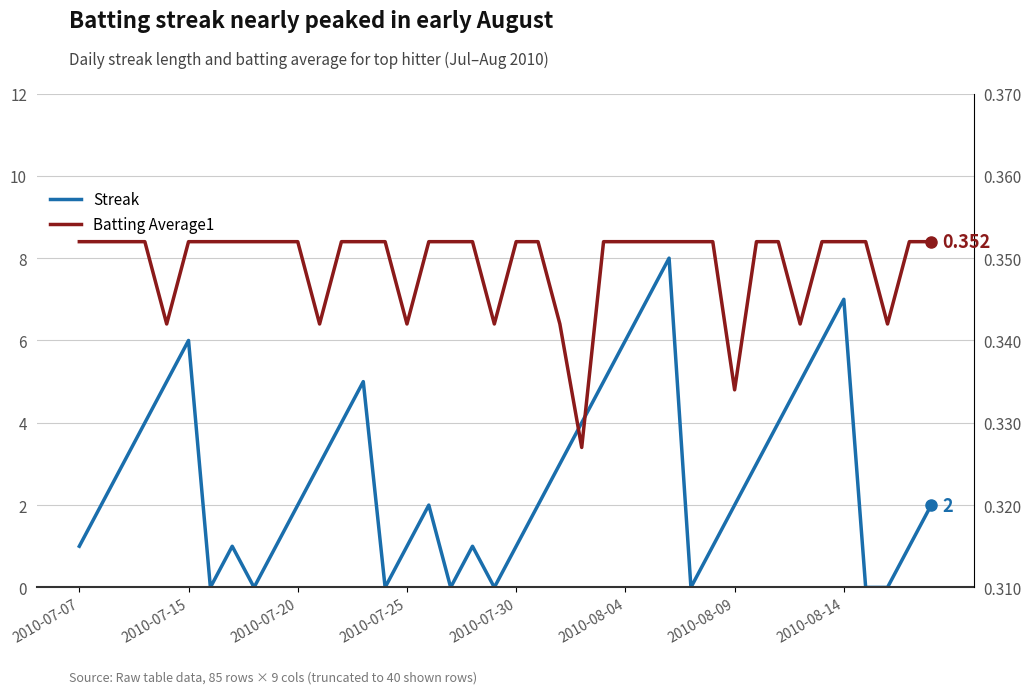

Reading left to right, extract all data points from this chart.

Streak: 1.0	2.0	3.0	4.0	5.0	6.0	0.0	1.0	0.0	1.0	2.0	3.0	4.0	5.0	0.0	1.0	2.0	0.0	1.0	0.0	1.0	2.0	3.0	4.0	5.0	6.0	7.0	8.0	0.0	1.0	2.0	3.0	4.0	5.0	6.0	7.0	0.0	0.0	1.0	2.0
Batting Average1: 0.4	0.4	0.4	0.4	0.3	0.4	0.4	0.4	0.4	0.4	0.4	0.3	0.4	0.4	0.4	0.3	0.4	0.4	0.4	0.3	0.4	0.4	0.3	0.3	0.4	0.4	0.4	0.4	0.4	0.4	0.3	0.4	0.4	0.3	0.4	0.4	0.4	0.3	0.4	0.4